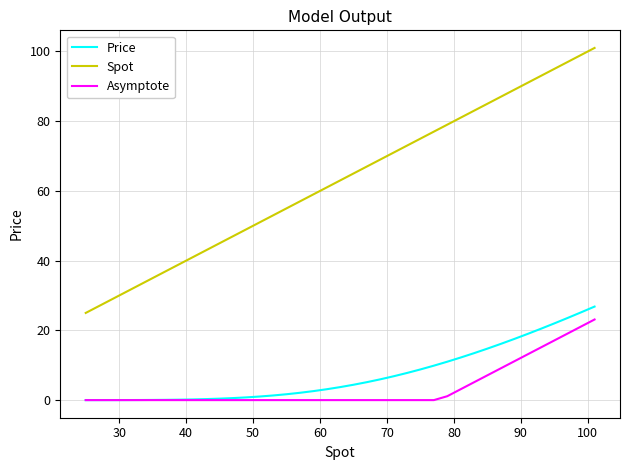

True or false: Spot and Price intersect in this chart.

False